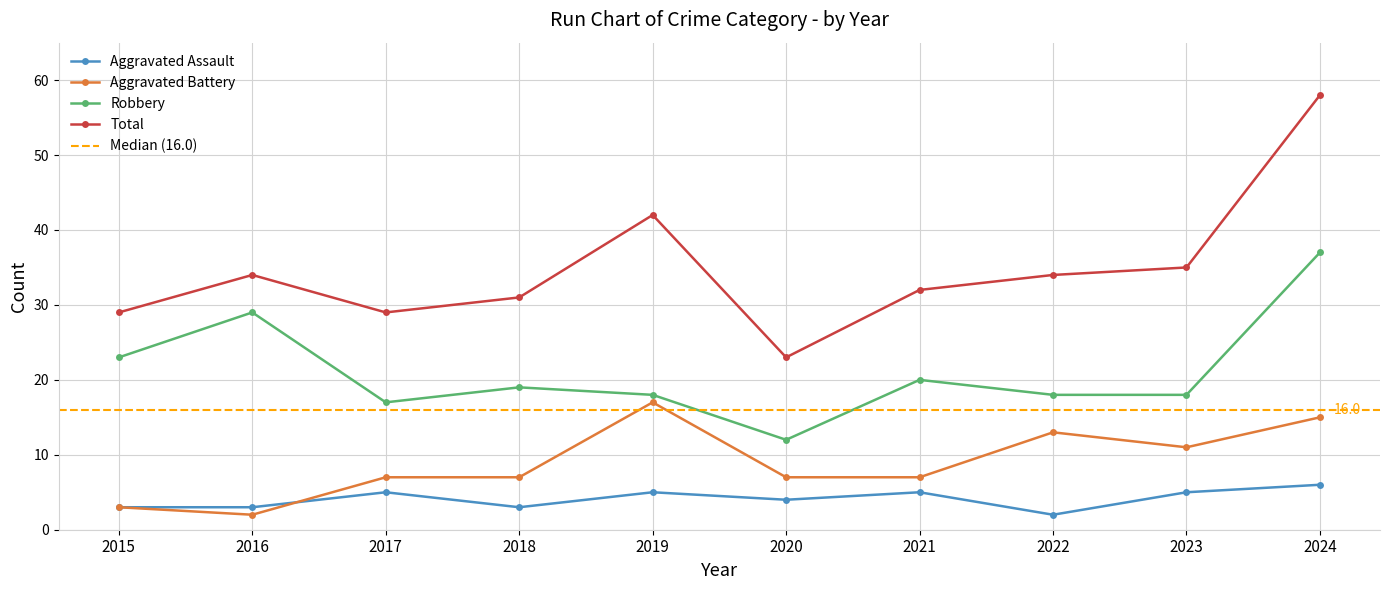

Reading right to left, transcribe all the data shown in this chart.

Aggravated Assault: 2024=6	2023=5	2022=2	2021=5	2020=4	2019=5	2018=3	2017=5	2016=3	2015=3
Aggravated Battery: 2024=15	2023=11	2022=13	2021=7	2020=7	2019=17	2018=7	2017=7	2016=2	2015=3
Robbery: 2024=37	2023=18	2022=18	2021=20	2020=12	2019=18	2018=19	2017=17	2016=29	2015=23
Total: 2024=58	2023=35	2022=34	2021=32	2020=23	2019=42	2018=31	2017=29	2016=34	2015=29